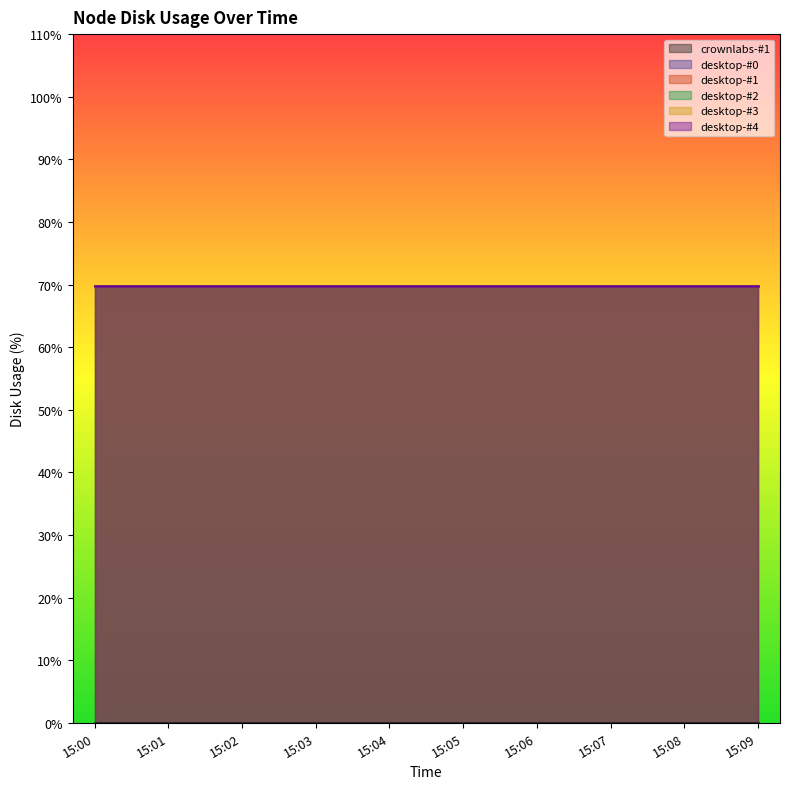

True or false: desktop-#3 and desktop-#4 cross at least once.

False